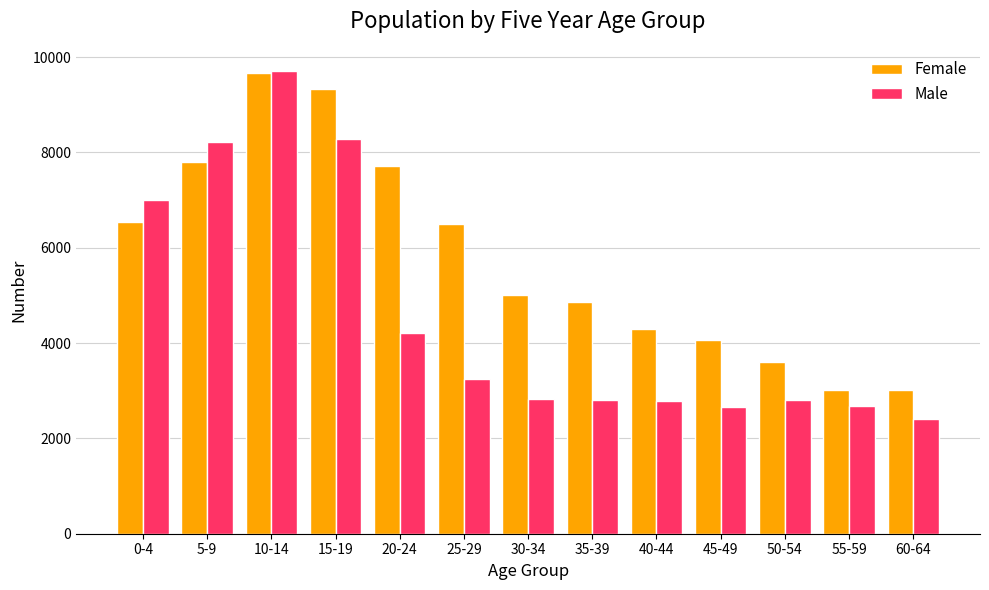

What is the label of the 8th bar from the left?

35-39